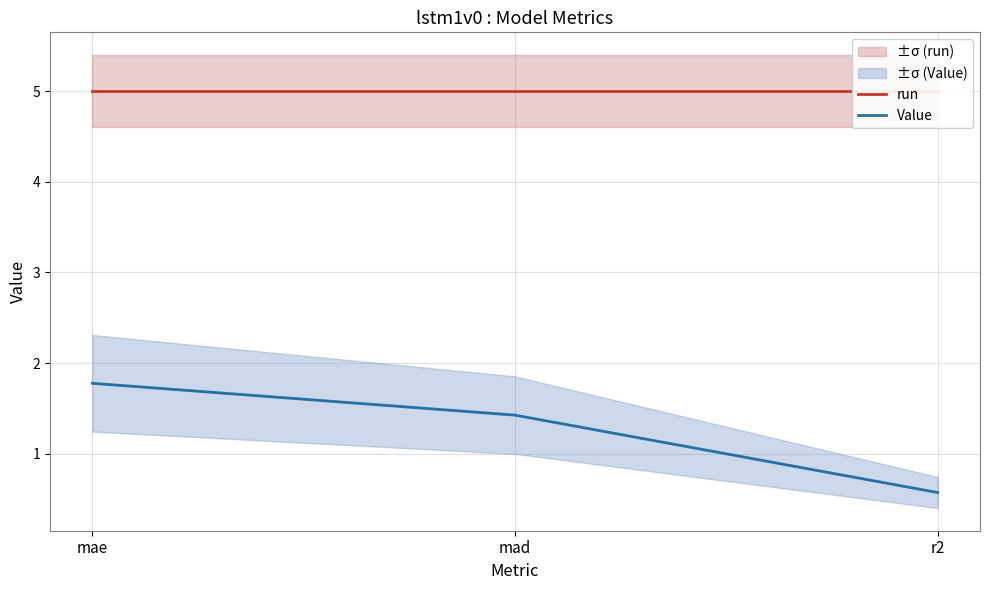

What is the label of the 3rd point from the left?

r2